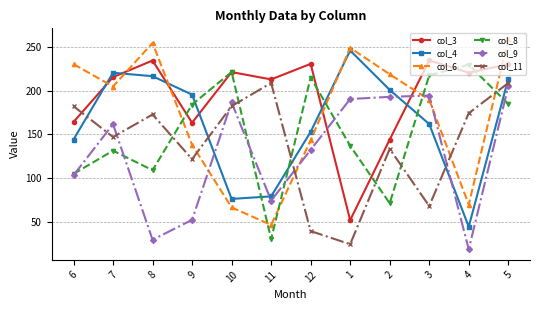

In col_3, how many points are lower than both neighbors (excluding endpoints)?

4